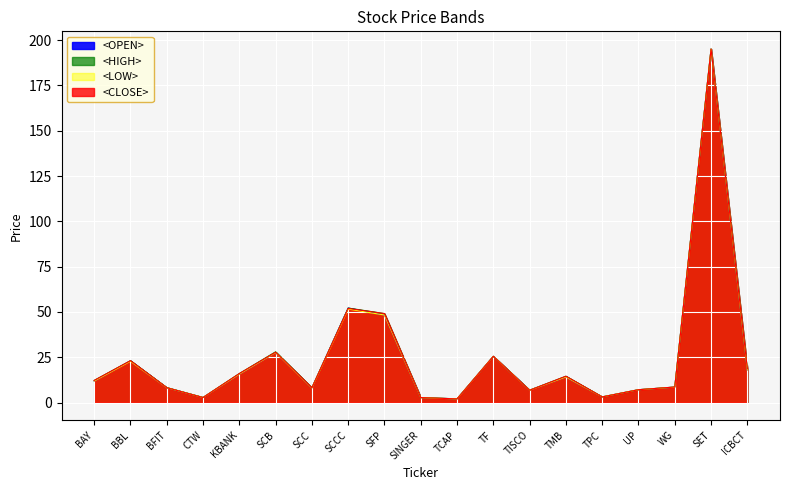

Which series has the largest range (max minus min)?

<LOW>